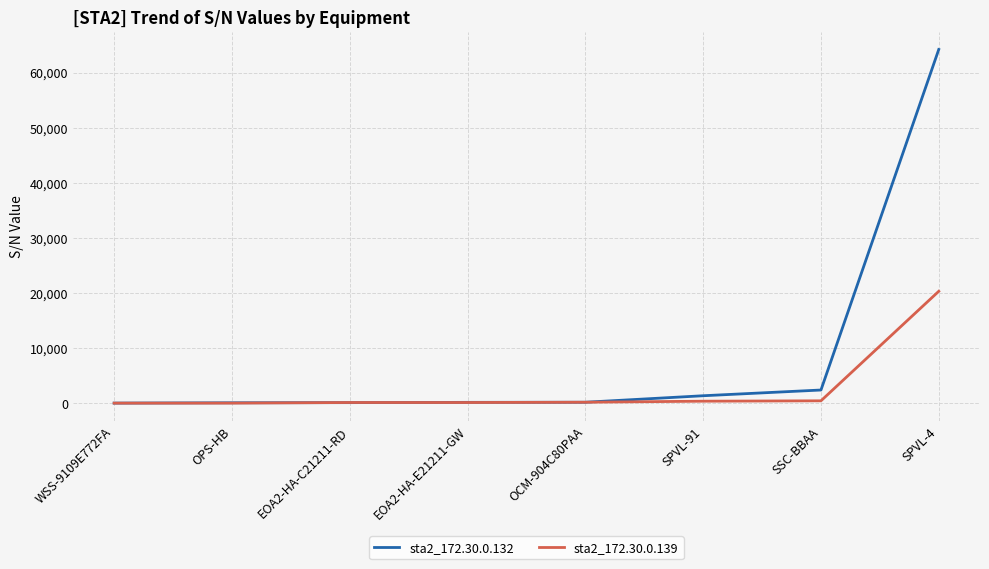

List the series in order of their peak value, highest first.

sta2_172.30.0.132, sta2_172.30.0.139